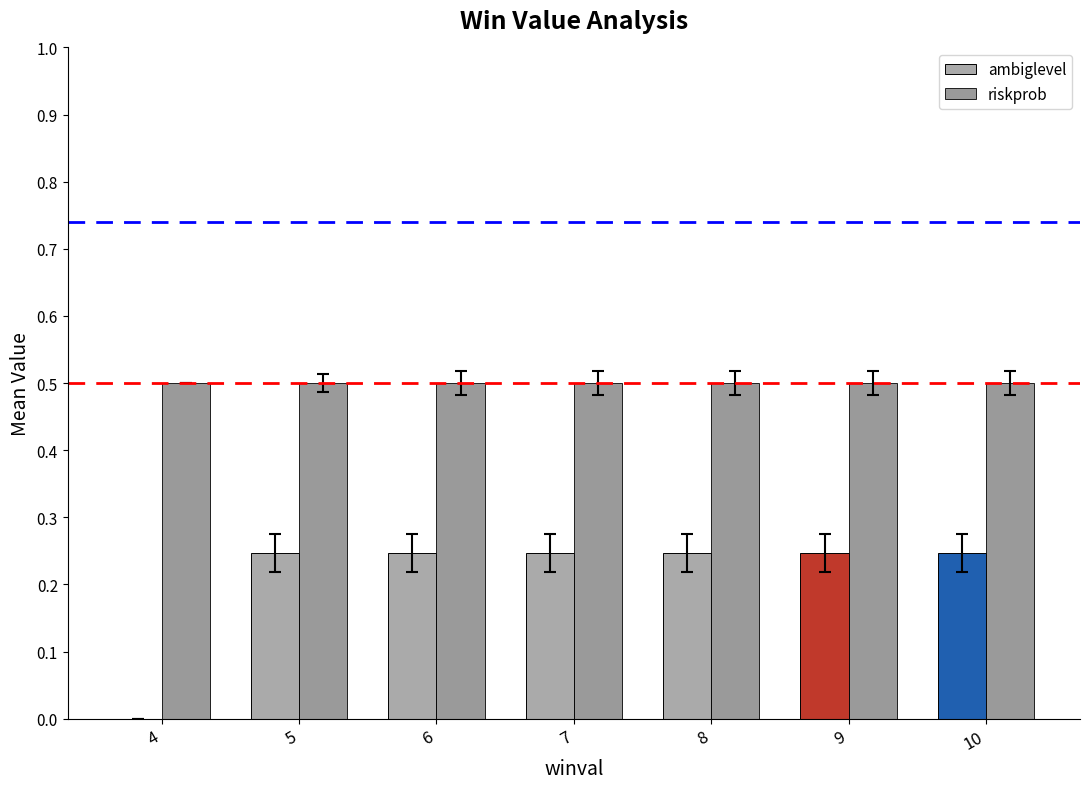

Is it true that riskprob equals 0.5 at 7?

True